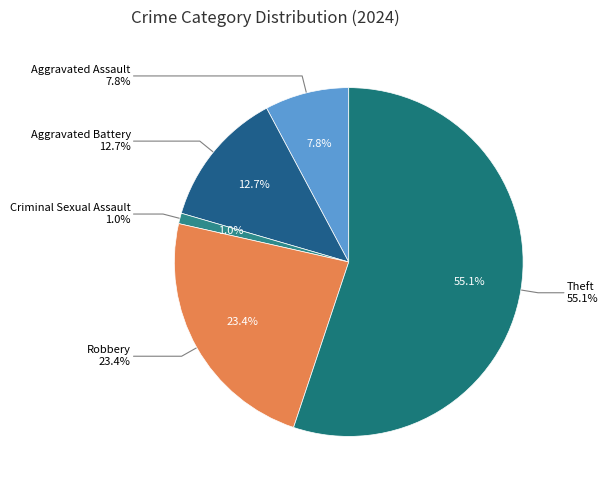

To the nearest percent, what is the average slice percentage?

20%